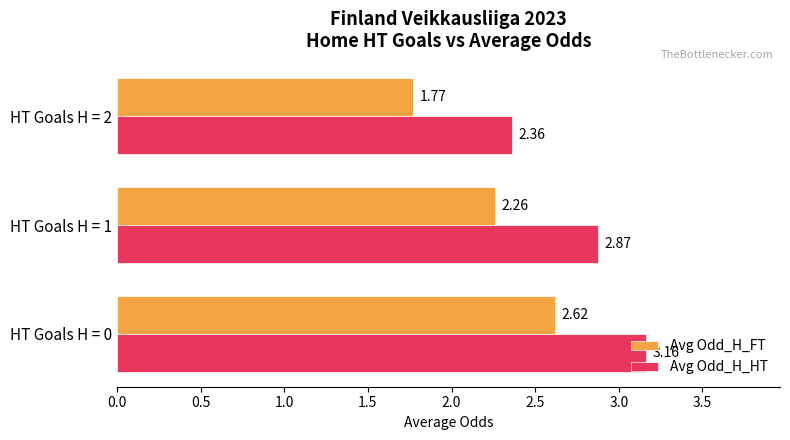

Rank the series by their maximum value, from highest to lowest.

Avg Odd_H_HT, Avg Odd_H_FT